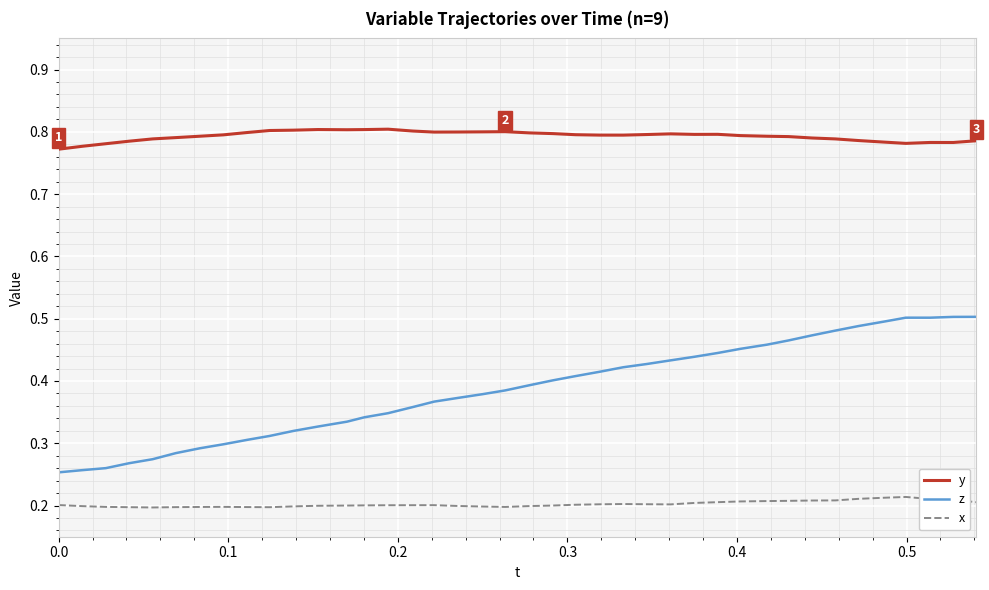

True or false: z and x cross at least once.

False